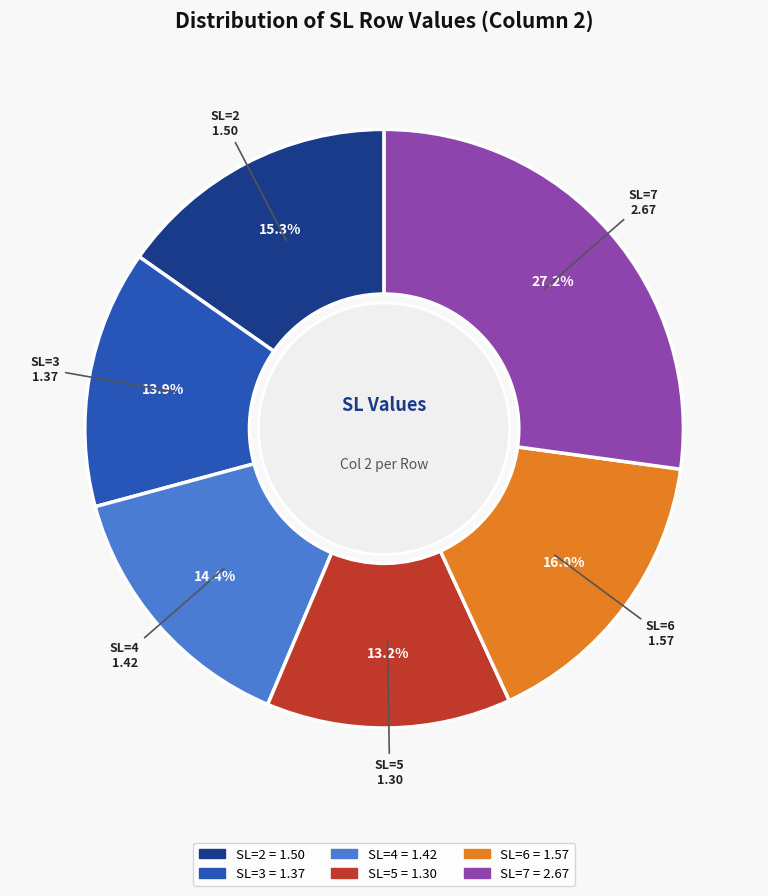

What is the ratio of the value at SL=2 to the value at SL=7?

0.6